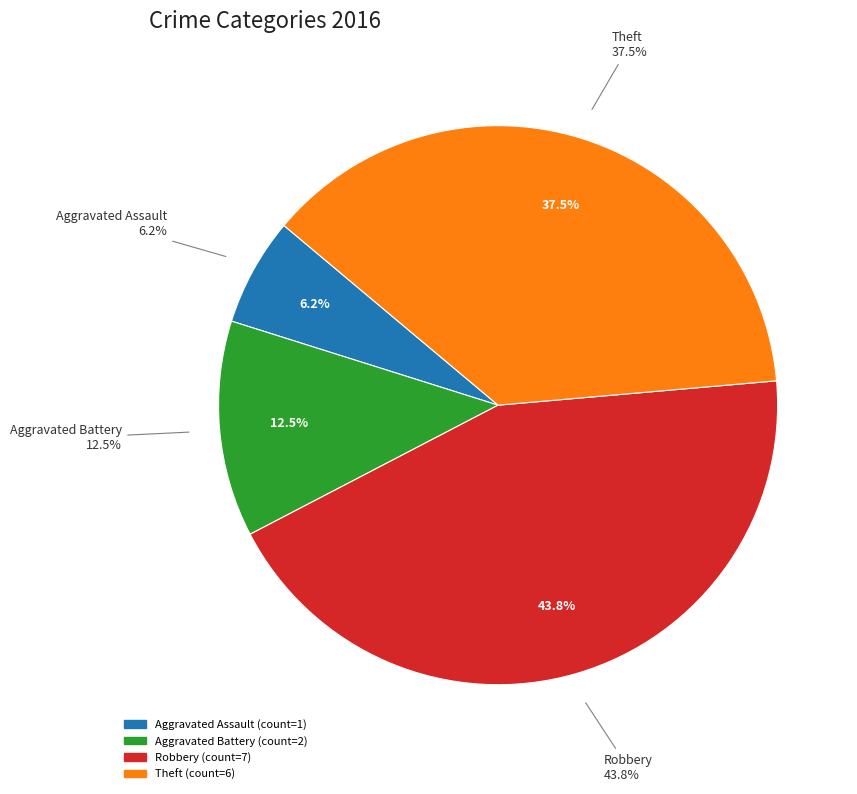

Which category has the smallest portion of the pie?

Aggravated Assault